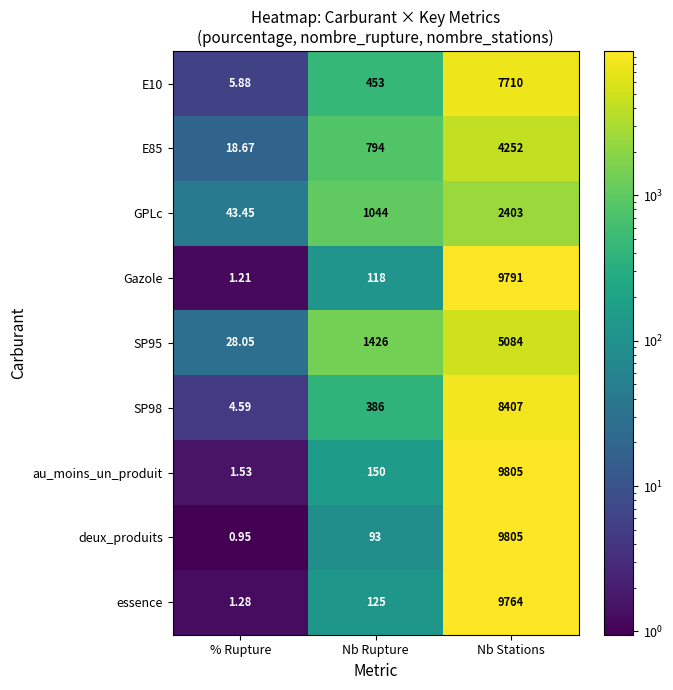

Which series has the largest range (max minus min)?

deux_produits